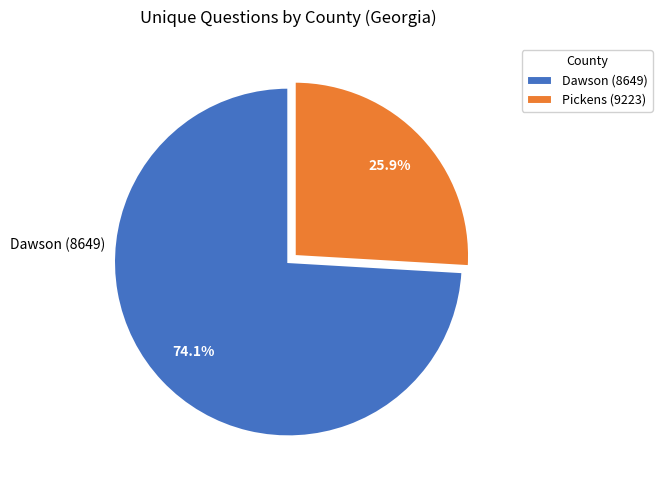

Which category has the smallest portion of the pie?

Pickens (9223)